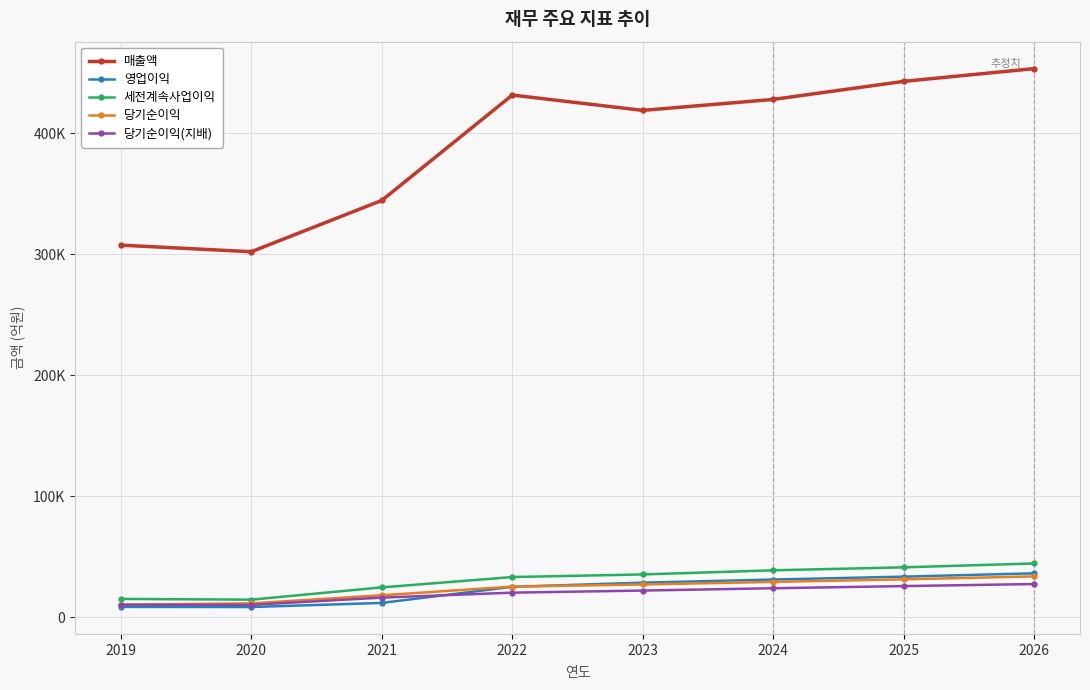

Reading left to right, what are all the values shown in this chart?

매출액: 307615	302161	344552	431617	418957	428043	442957	453500
영업이익: 8668	8571	11960	25285	28702	31285	33682	36422
세전계속사업이익: 15266	14652	24805	33345	35495	38910	41365	44592
당기순이익: 10479	11607	18291	25450	27191	29336	31452	33894
당기순이익(지배): 10501	10355	16350	20441	22183	24098	25866	27569